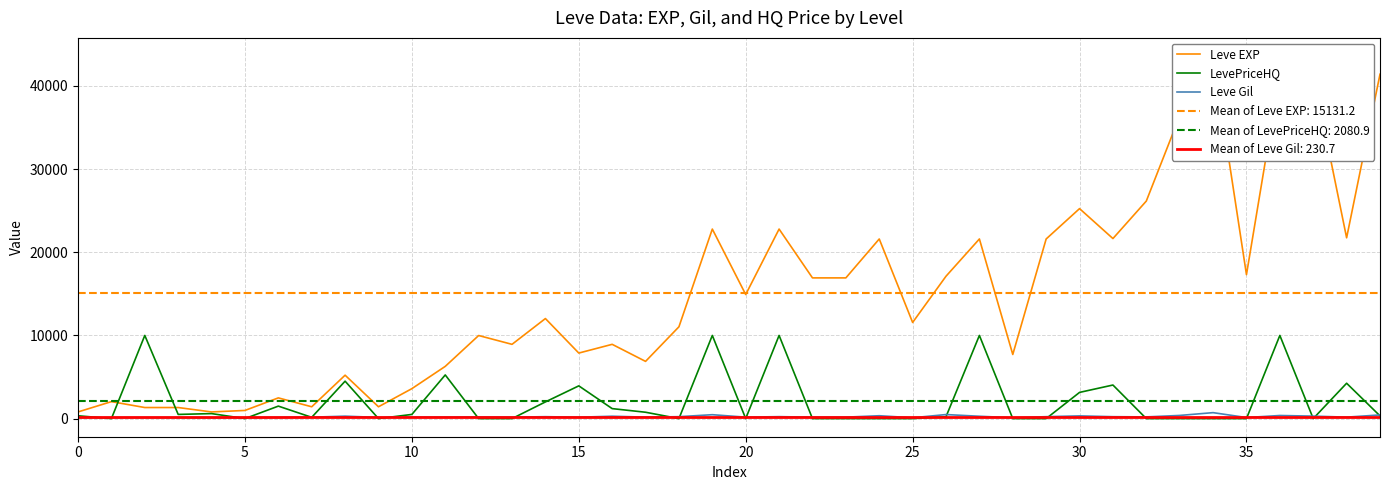

At which category does Leve Gil reach its first local valley?

9